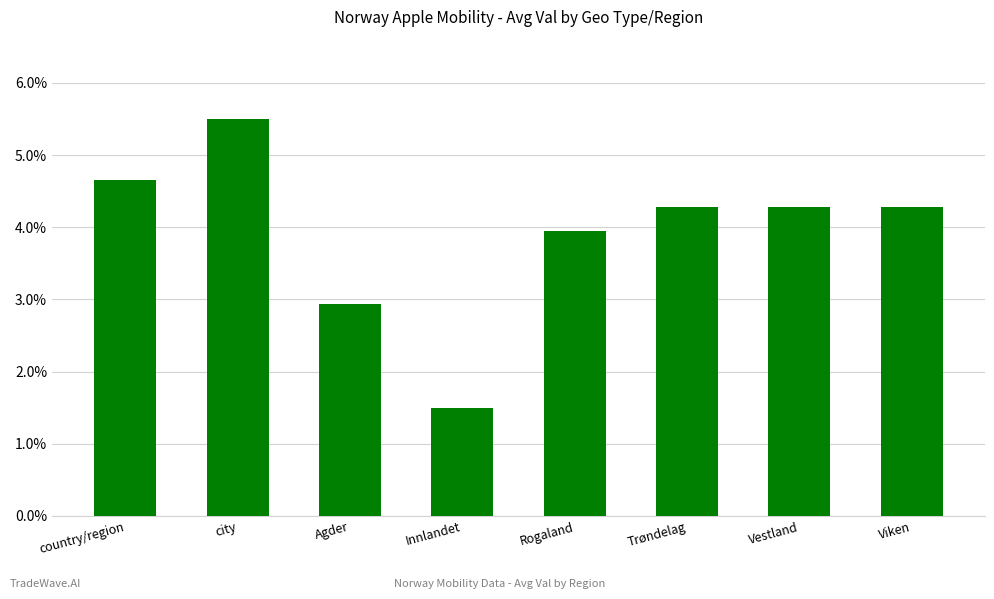

Reading right to left, extract all data points from this chart.

Viken=4.3	Vestland=4.3	Trøndelag=4.3	Rogaland=3.9	Innlandet=1.5	Agder=2.9	city=5.5	country/region=4.7